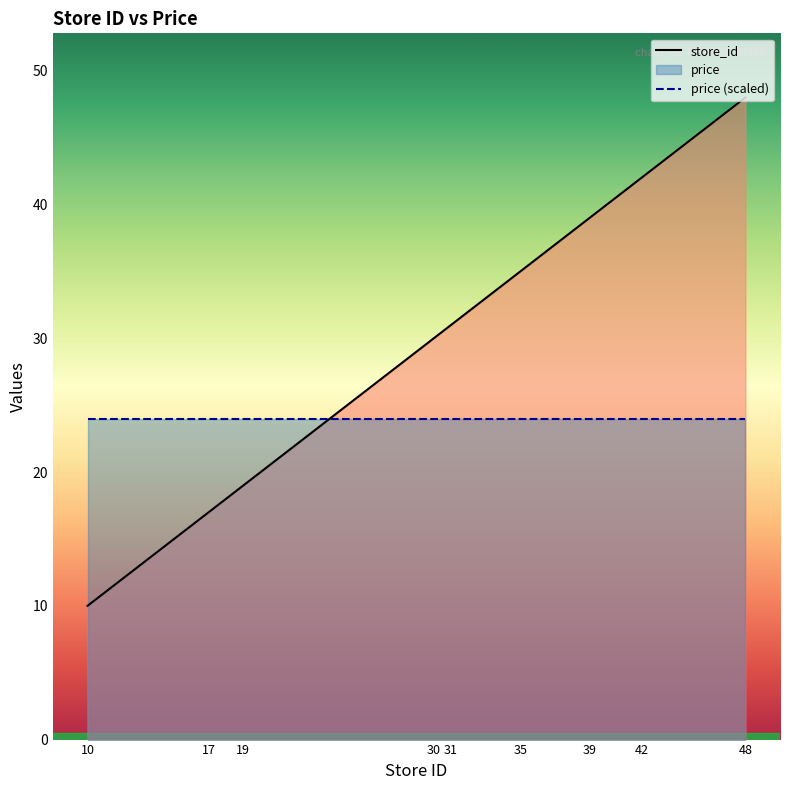

How many intersections are there between store_id and price (scaled)?

1